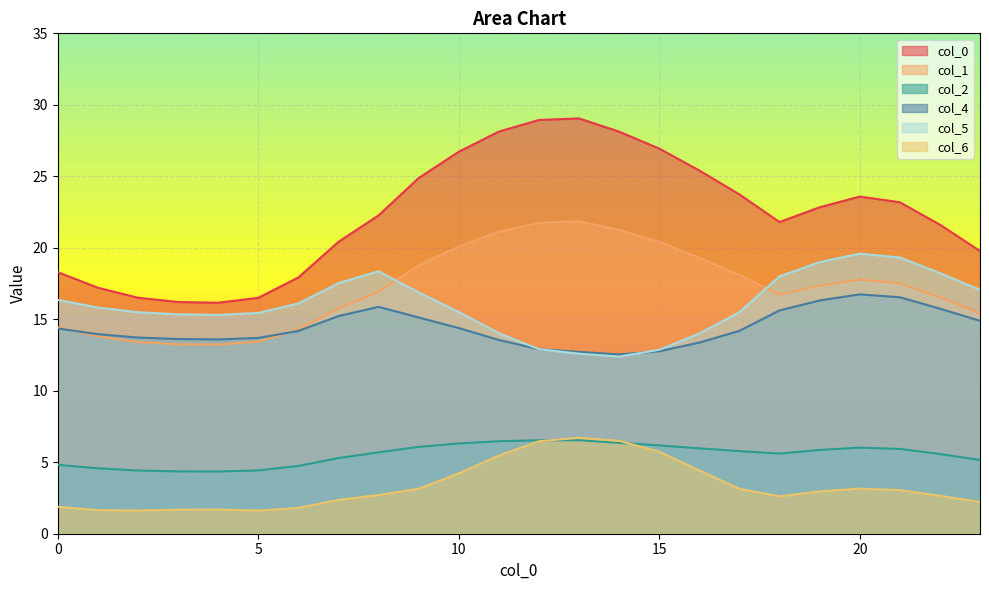

What is the maximum value for 4?

16.7